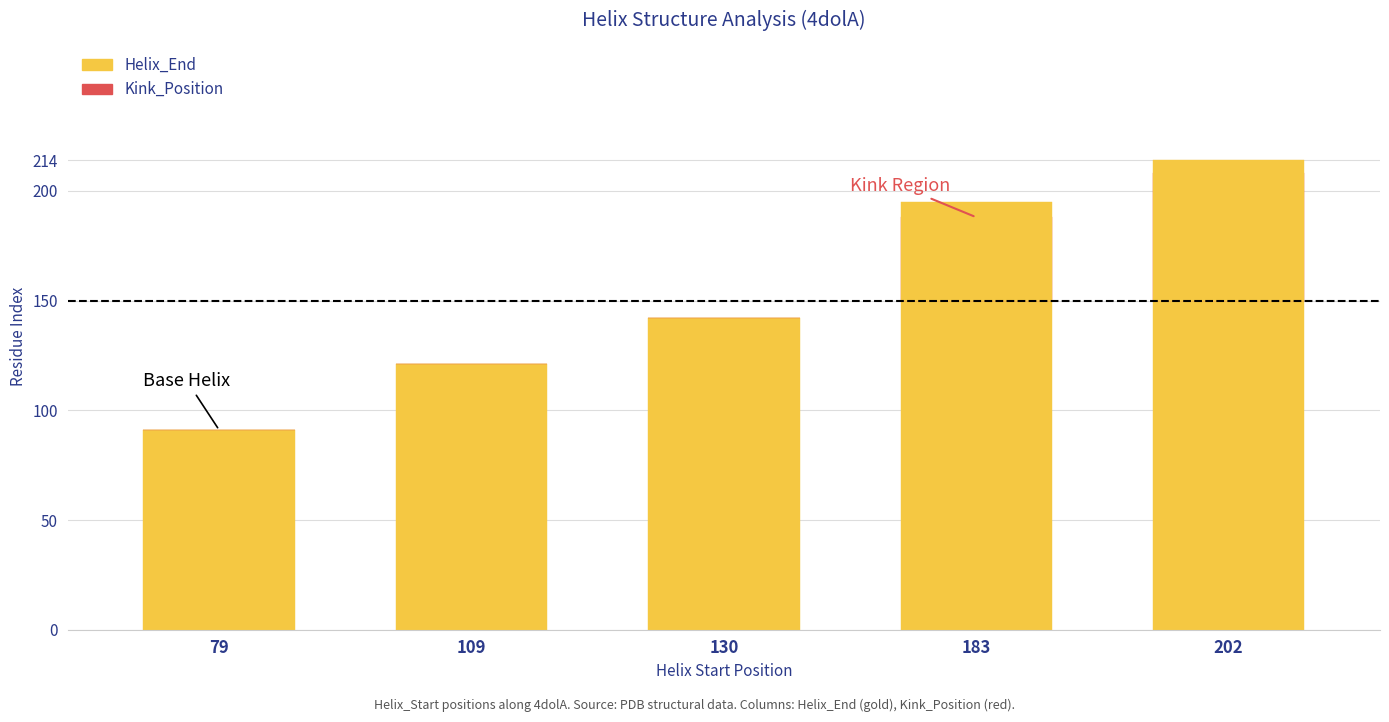

True or false: Helix_End has a value of 202 at 202.

False